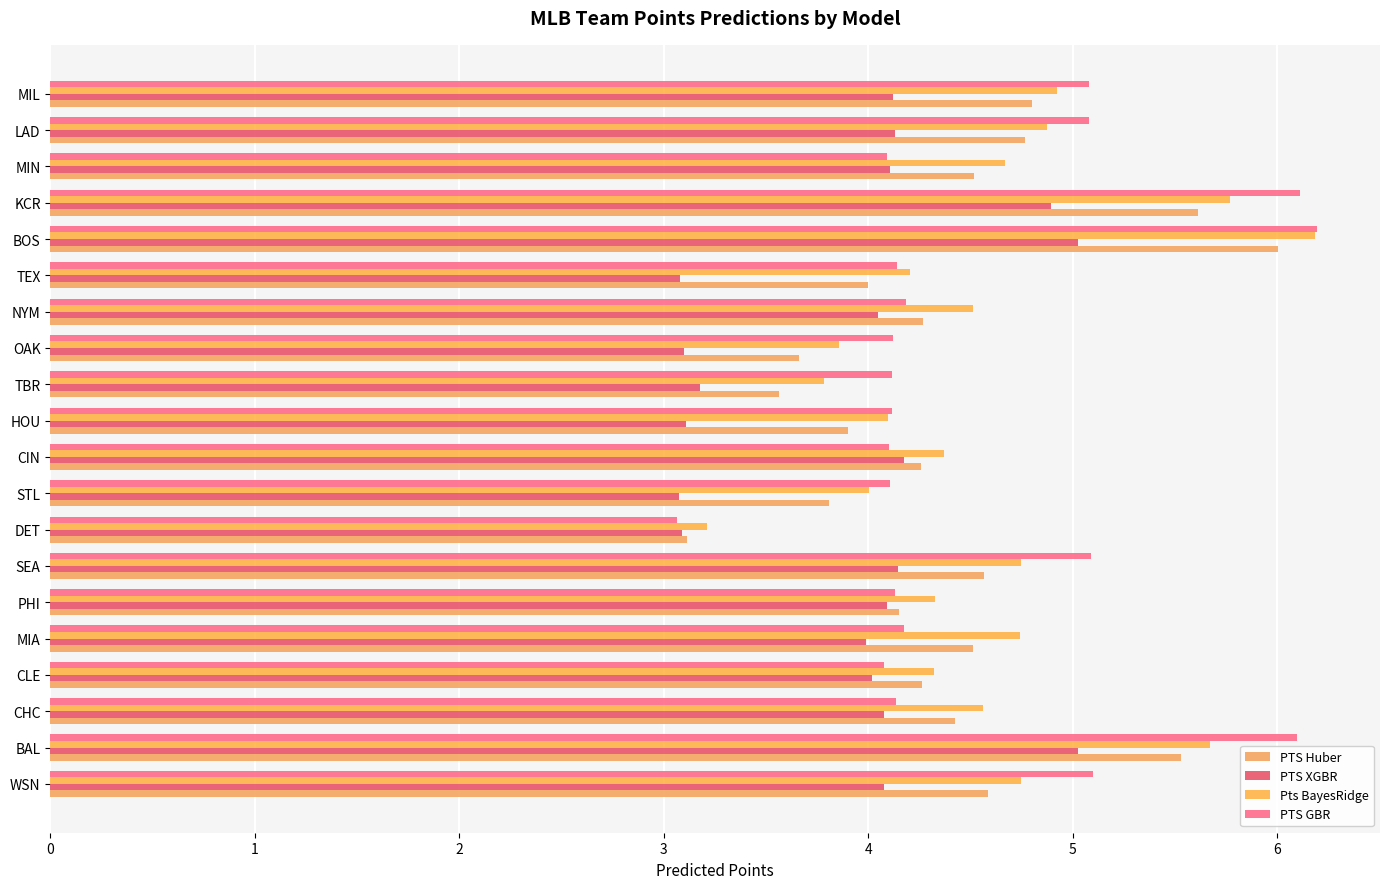

What are all the series names shown in the legend?

PTS Huber, PTS XGBR, Pts BayesRidge, PTS GBR